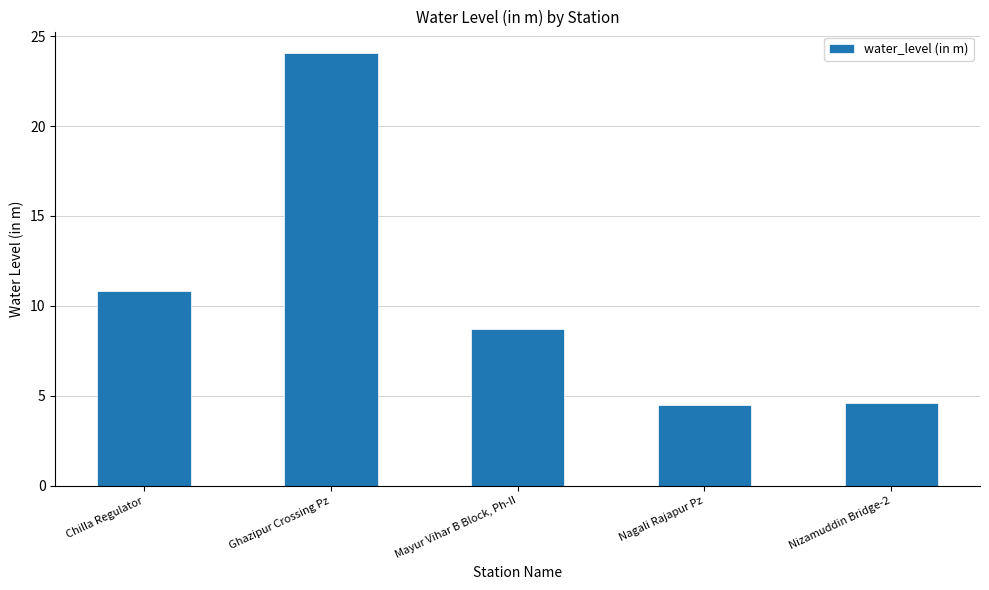

What is the ratio of the value at Nagali Rajapur Pz to the value at Ghazipur Crossing Pz?

0.2